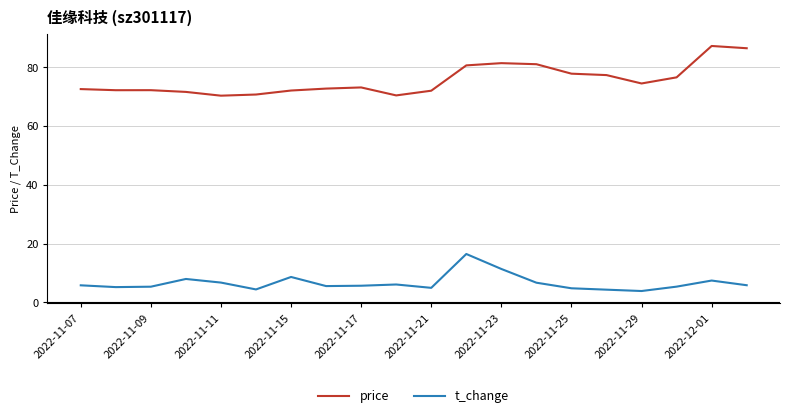

Rank the series by their maximum value, from lowest to highest.

t_change, price